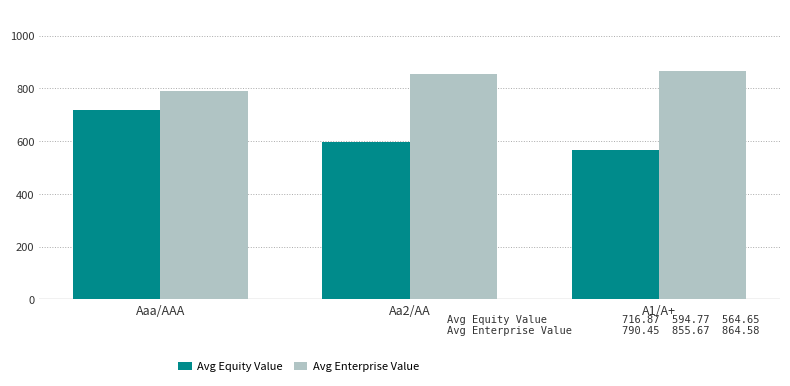

The value of Avg Enterprise Value at Aaa/AAA is 306.4. True or false?

False